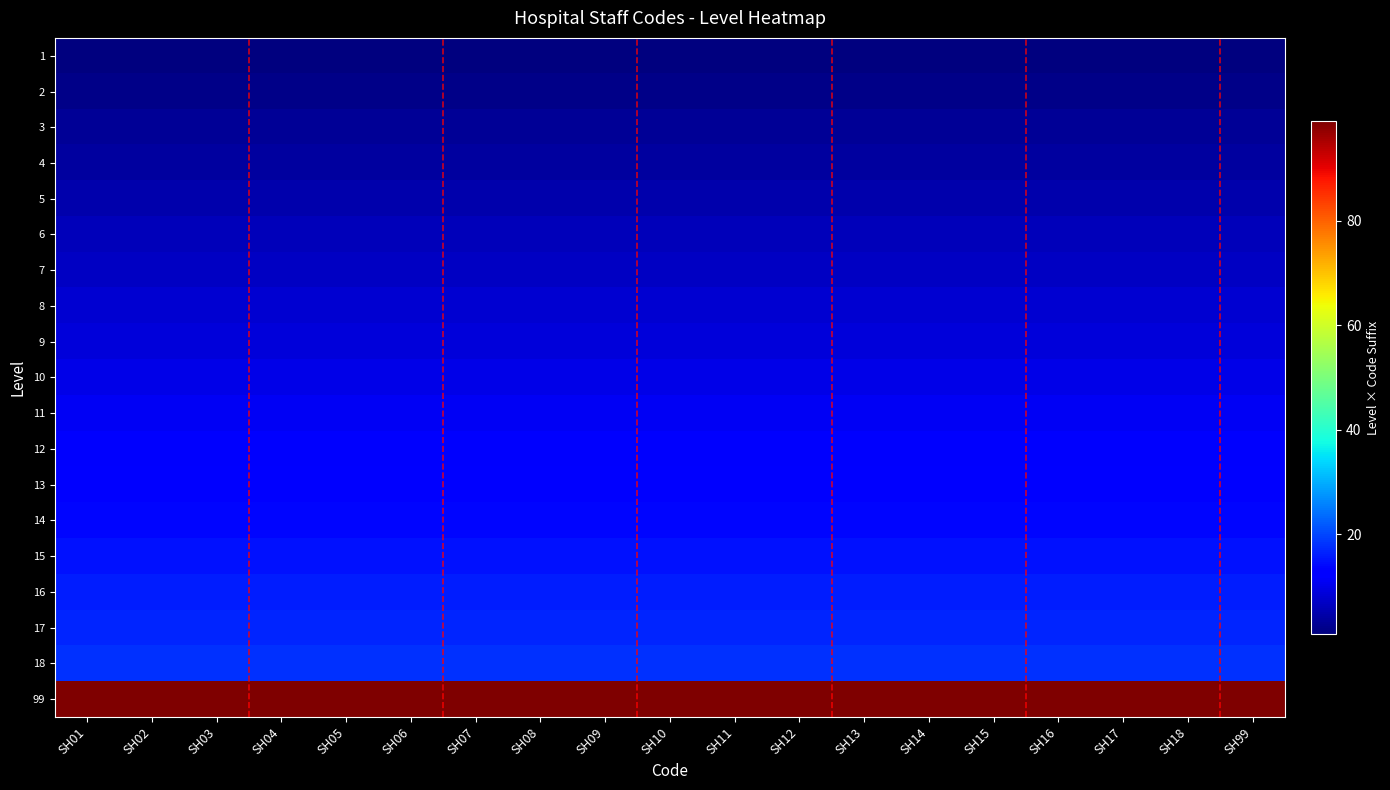

What is the maximum value shown in the chart?

99